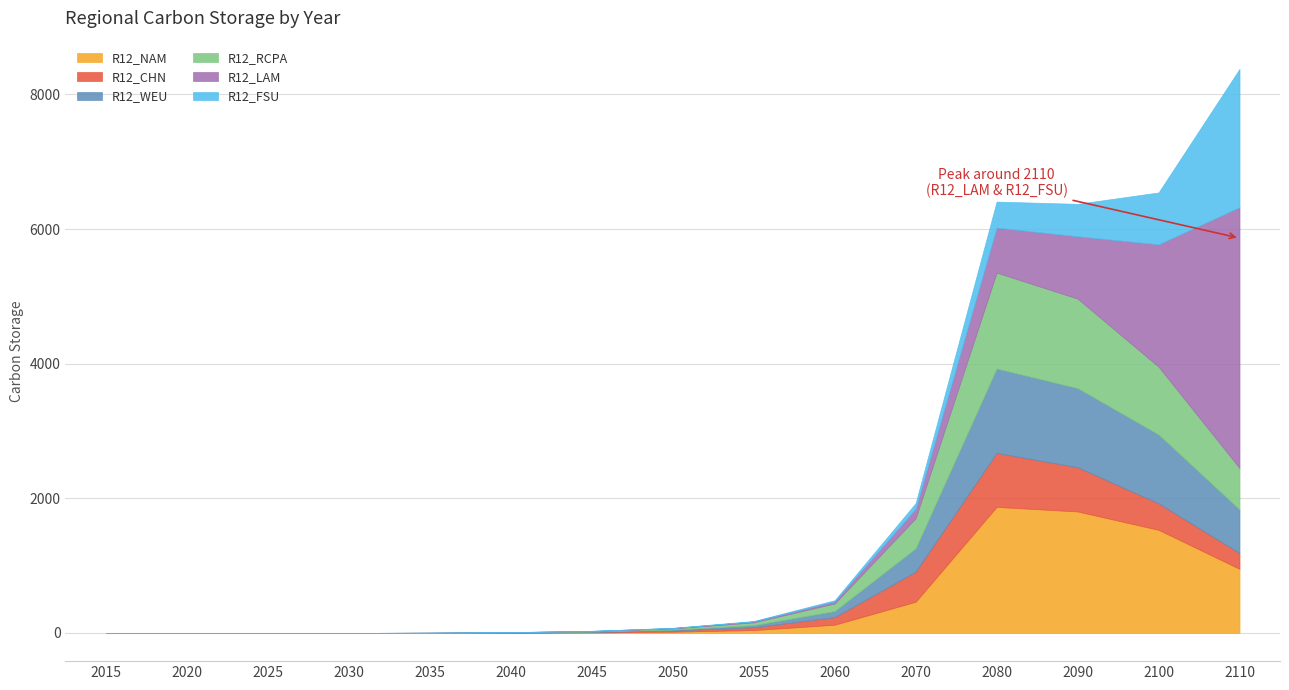

What are all the series names shown in the legend?

R12_NAM, R12_CHN, R12_WEU, R12_RCPA, R12_LAM, R12_FSU